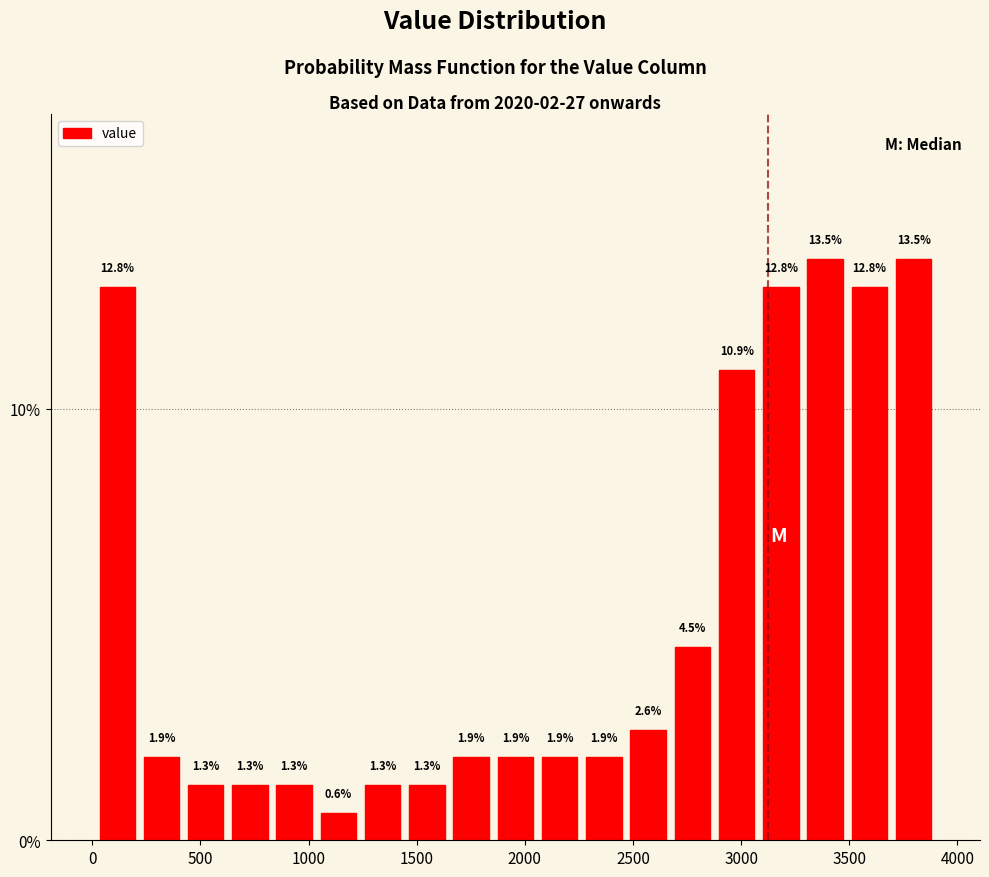

Reading left to right, list every bar in this chart as the range it spans on the x-axis followed by its height. The bar edges are not printed on the chart, so give them approximately, as read against the axis.

0 to 200: 12.8
200 to 400: 1.9
400 to 650: 1.3
650 to 850: 1.3
850 to 1050: 1.3
1050 to 1250: 0.6
1250 to 1450: 1.3
1450 to 1650: 1.3
1650 to 1850: 1.9
1850 to 2050: 1.9
2050 to 2250: 1.9
2250 to 2450: 1.9
2450 to 2650: 2.6
2650 to 2900: 4.5
2900 to 3100: 10.9
3100 to 3300: 12.8
3300 to 3500: 13.5
3500 to 3700: 12.8
3700 to 3900: 13.5